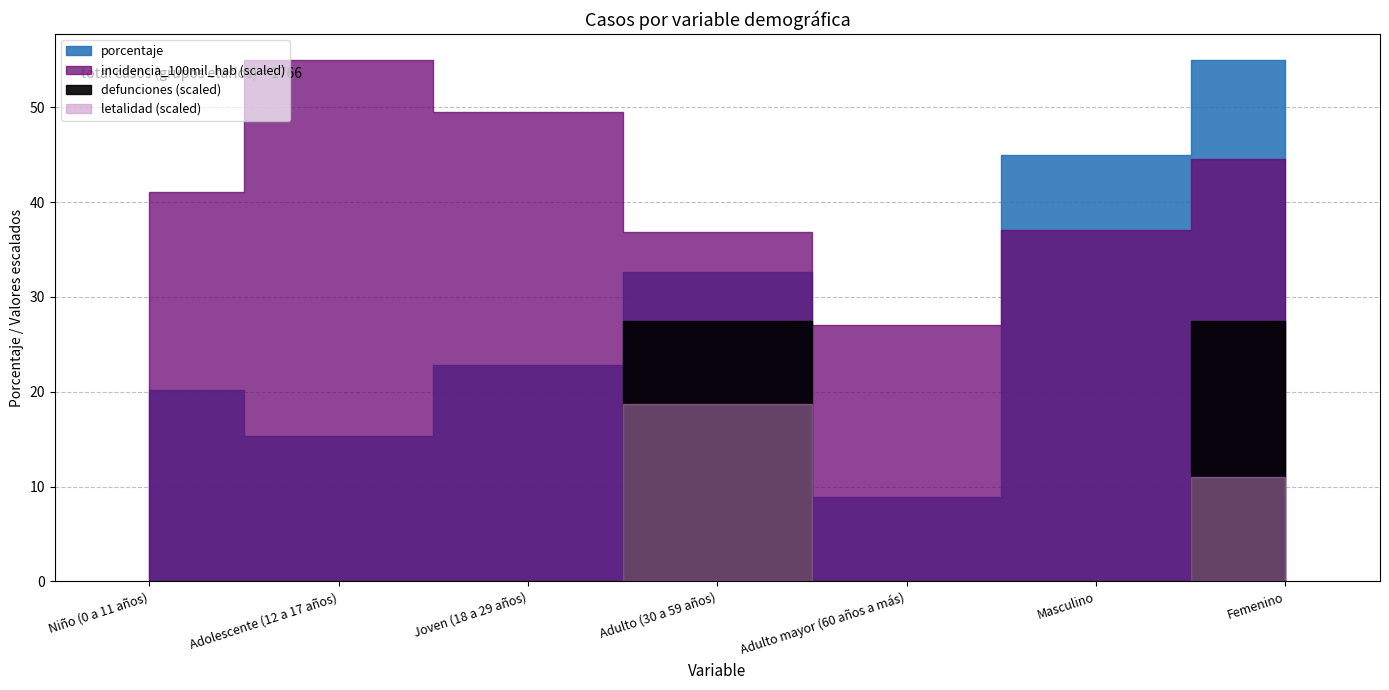

What is the label of the 5th point from the right?

Joven (18 a 29 años)